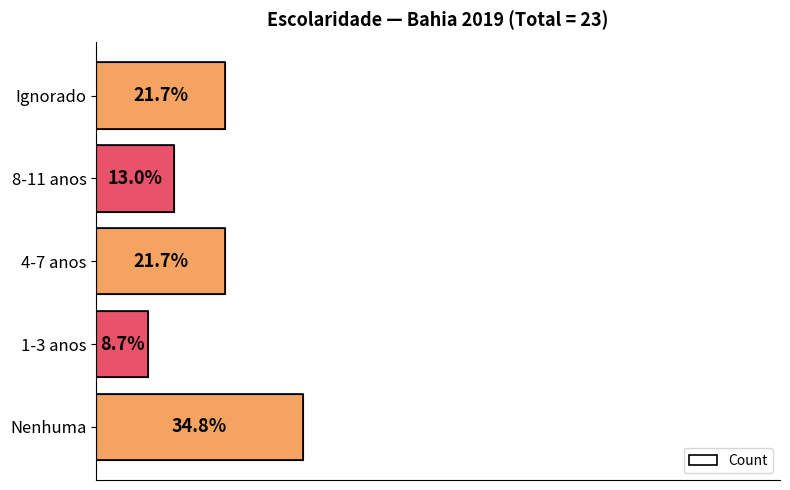

What is the difference between the maximum and second lowest values?

5